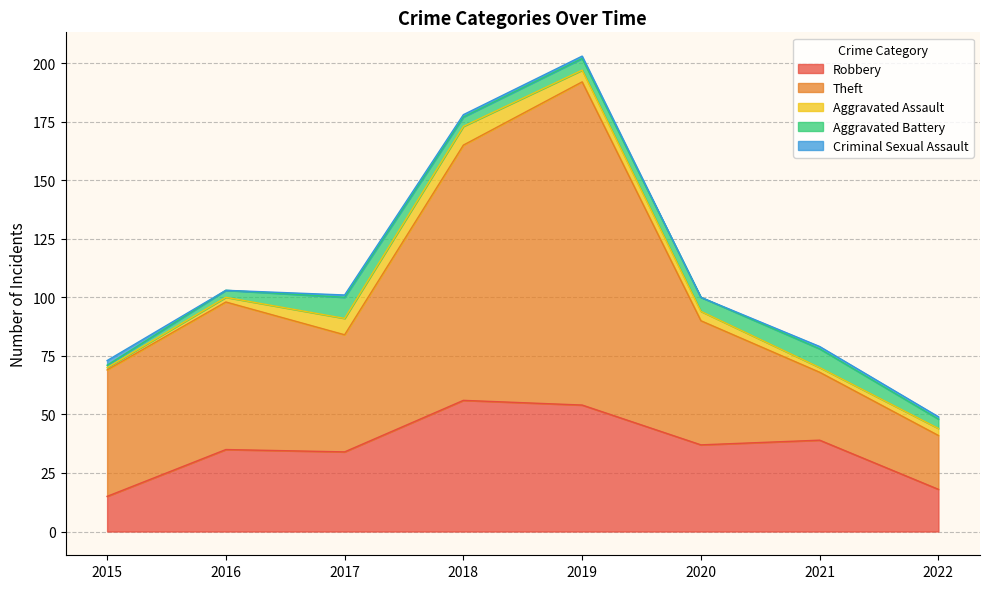

The Aggravated Assault series shows 3 at 2016. True or false?

False